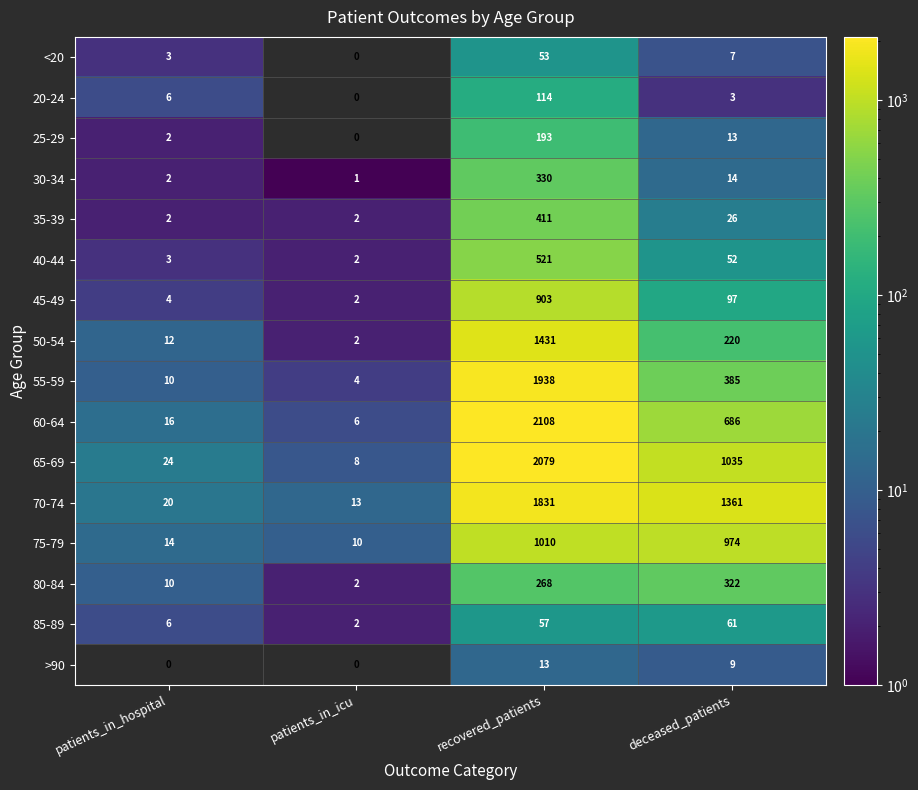

Which series changed the most between patients_in_icu and recovered_patients?

60-64